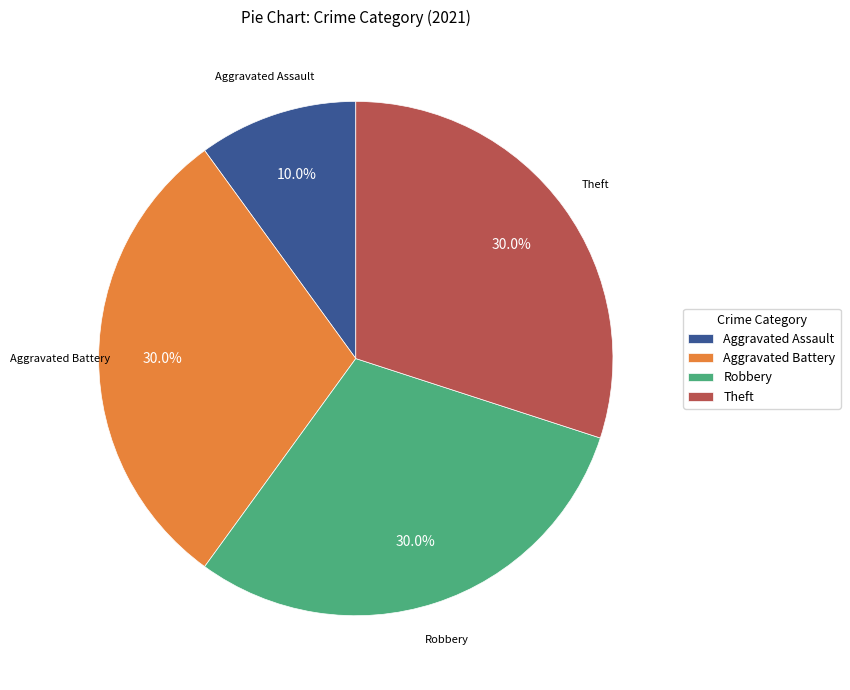

True or false: Aggravated Assault accounts for 10% of the total.

True